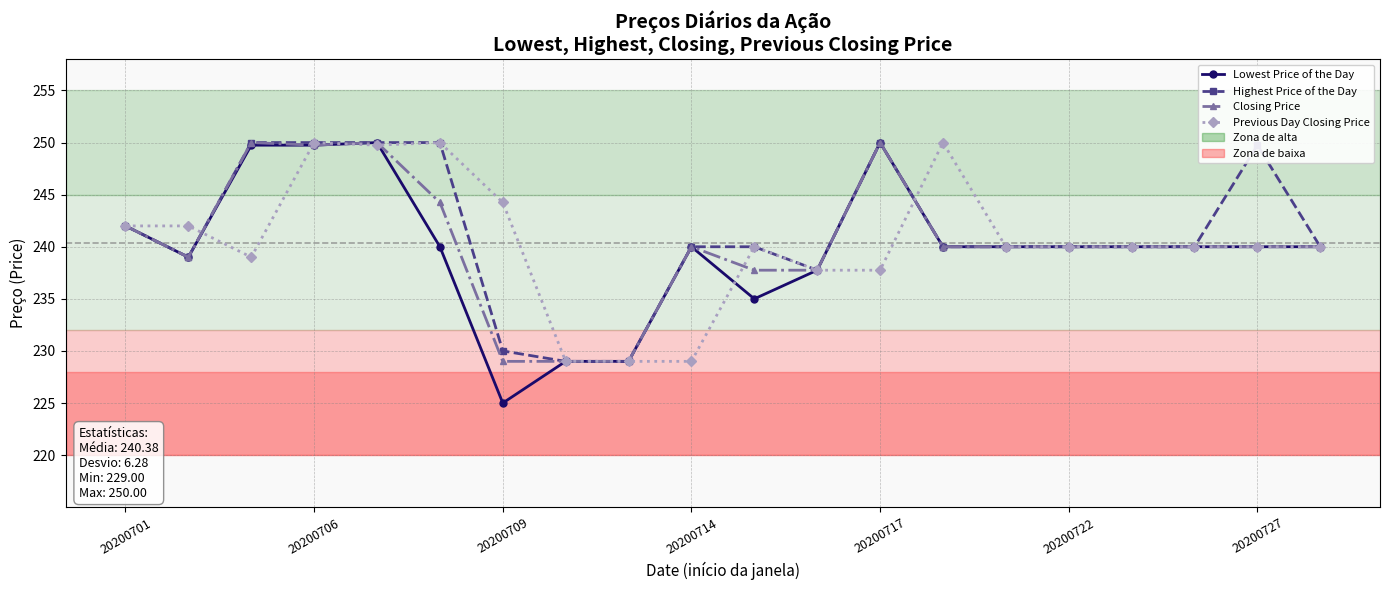

Count the number of categories in the chart.

20